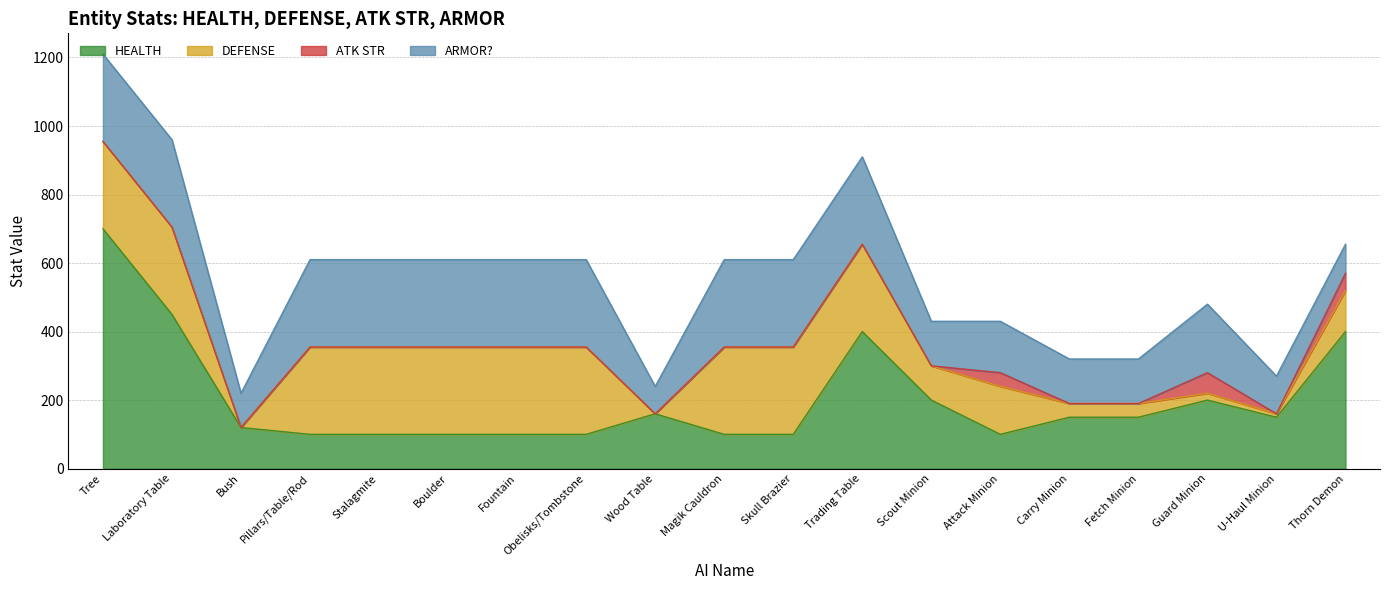

Rank the categories by DEFENSE value from highest to lowest.

Tree, Laboratory Table, Pillars/Table/Rod, Stalagmite, Boulder, Fountain, Obelisks/Tombstone, Magik Cauldron, Skull Brazier, Trading Table, Attack Minion, Thorn Demon, Scout Minion, Carry Minion, Fetch Minion, Guard Minion, U-Haul Minion, Bush, Wood Table